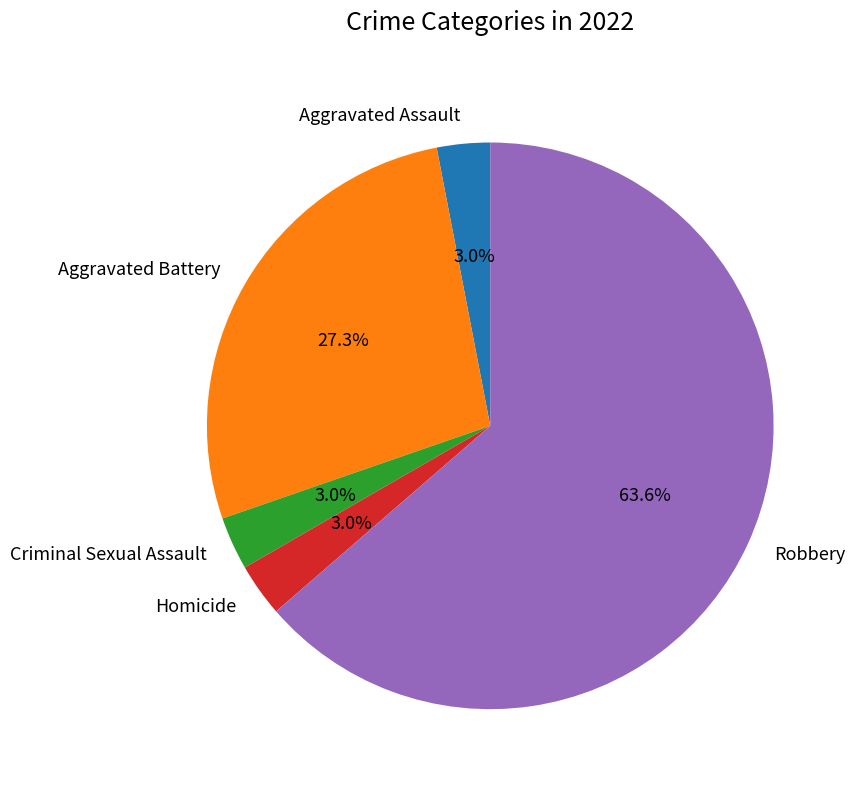

The Robbery slice represents 64% of the pie. True or false?

True